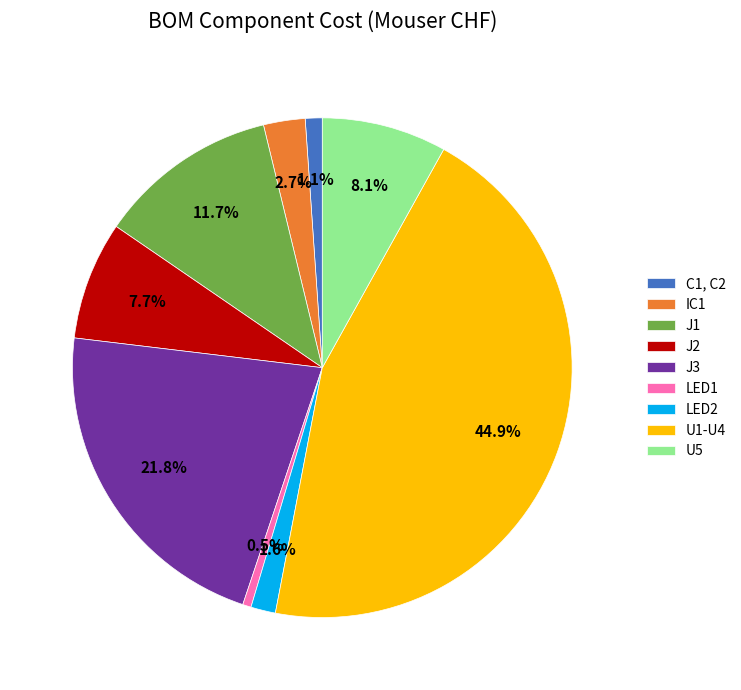

What is the largest slice in the pie chart?

U1-U4